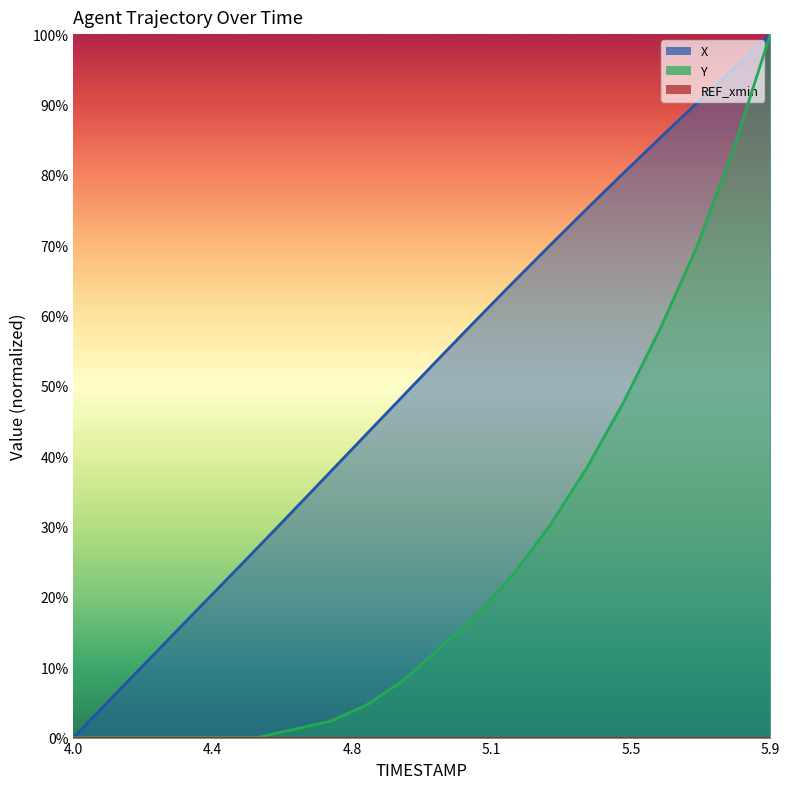

The X series shows 0.3 at 5.4. True or false?

False